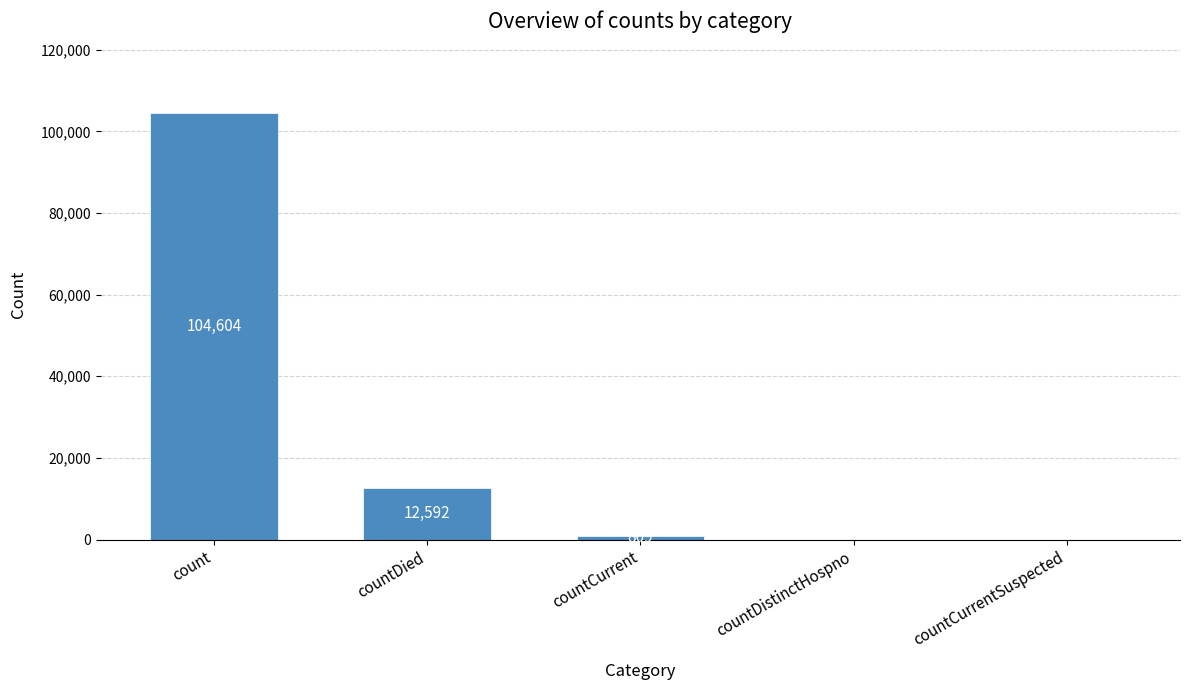

At which label is the value closest to 52302?

countDied